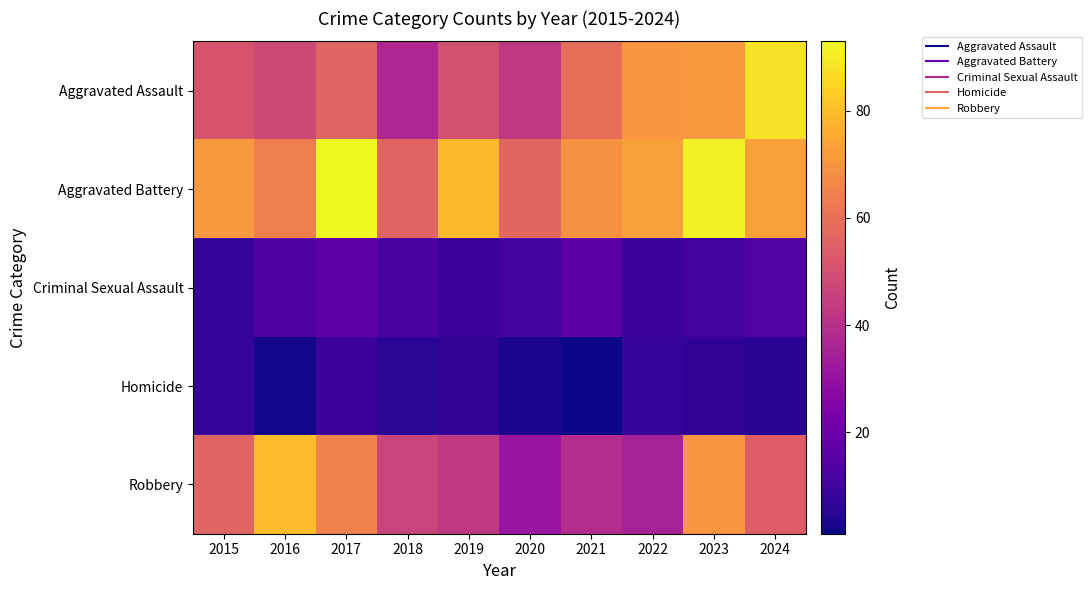

What is the minimum value shown in the chart?

1